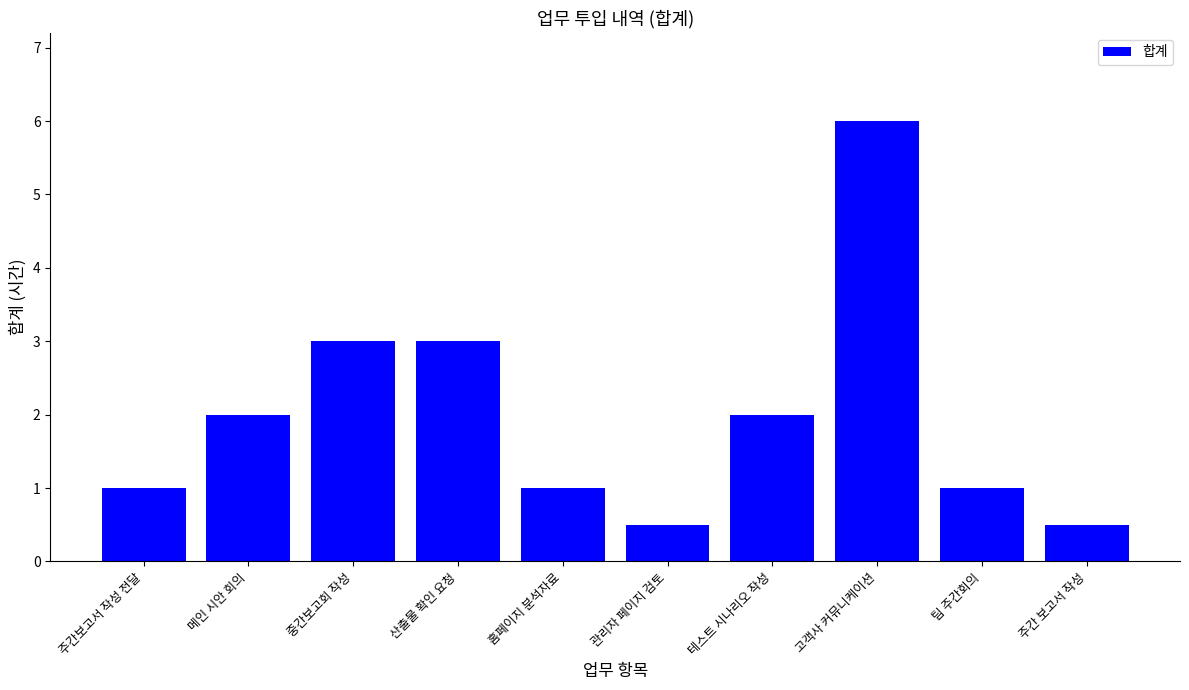

What is the difference between the values at 산출물 확인 요청 and 메인 시안 회의?

1.0